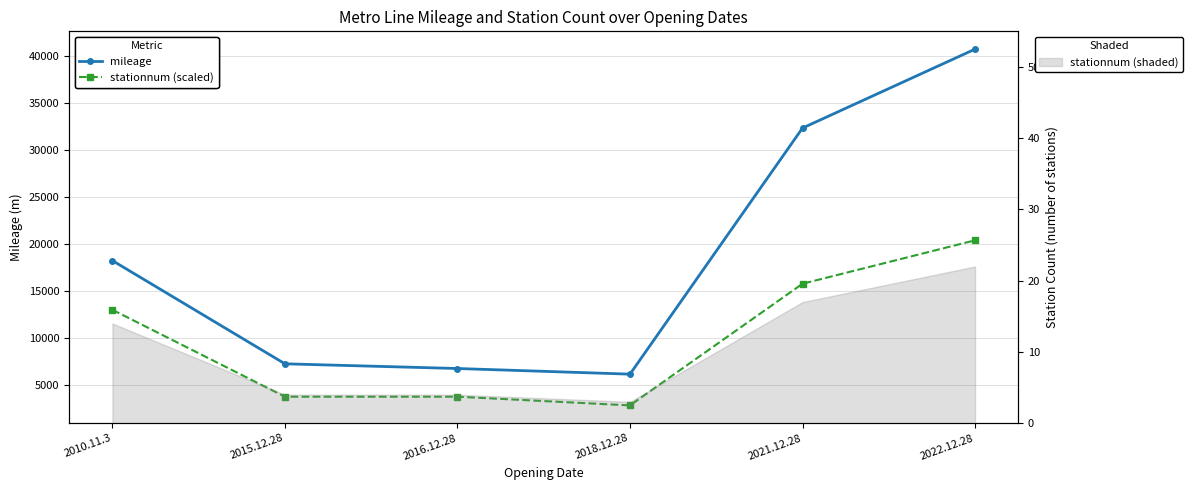

Where is stationnum (scaled) nearest to the value 11562?

2010.11.3